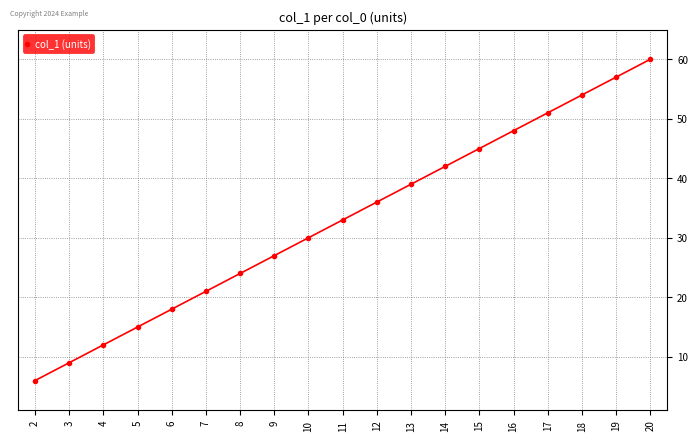

What is the value of the 6th point from the left?

21